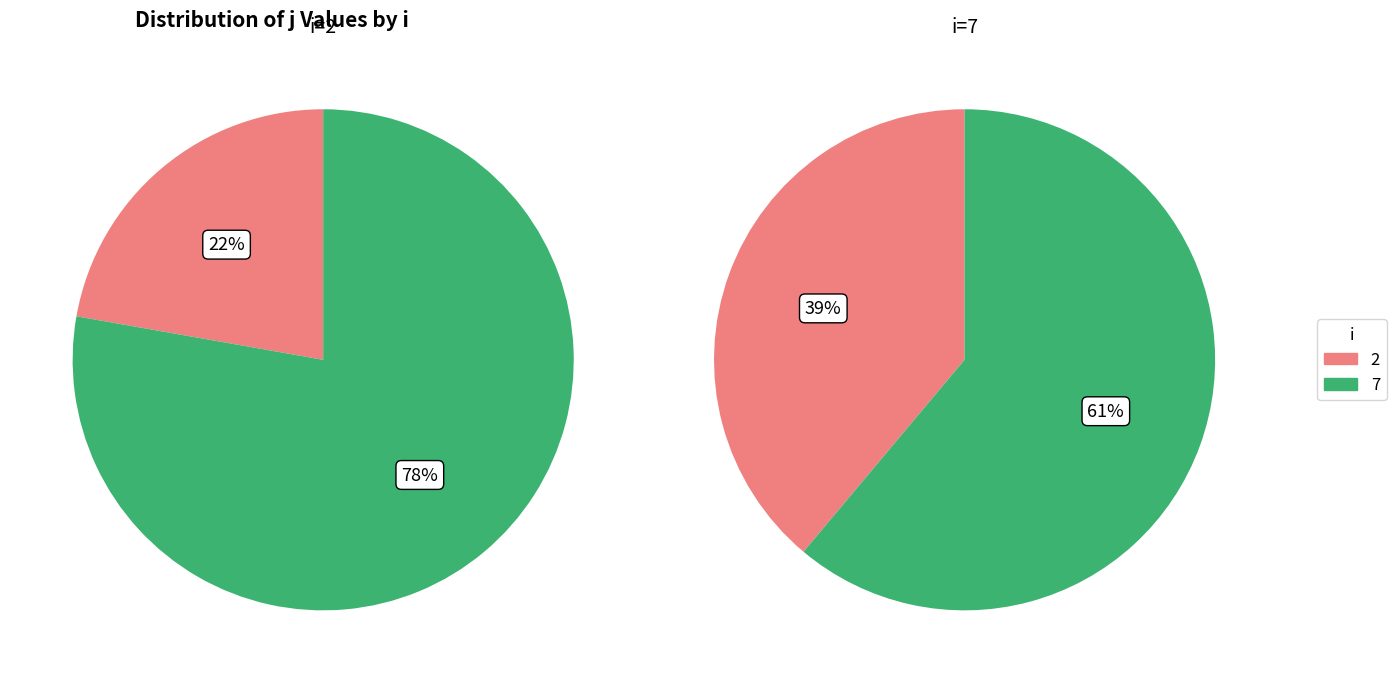

Which slice is the smallest?

2